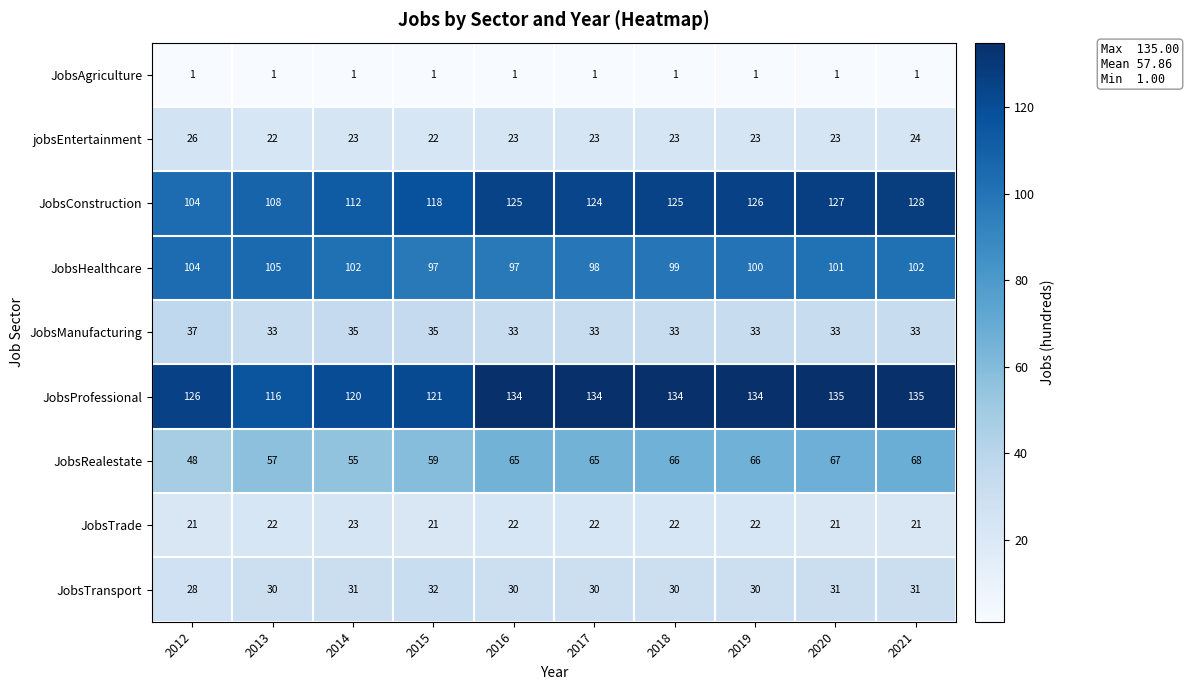

Which series has the largest range (max minus min)?

JobsConstruction